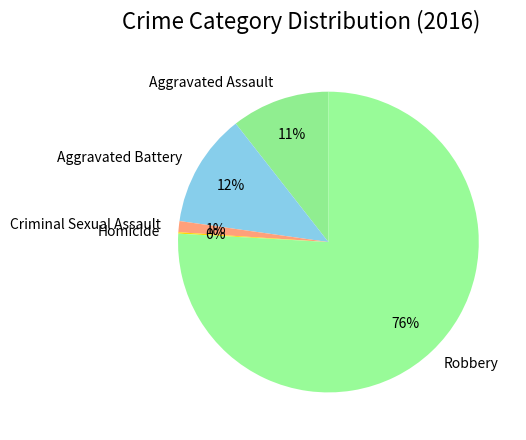

Which category has the biggest portion of the pie?

Robbery